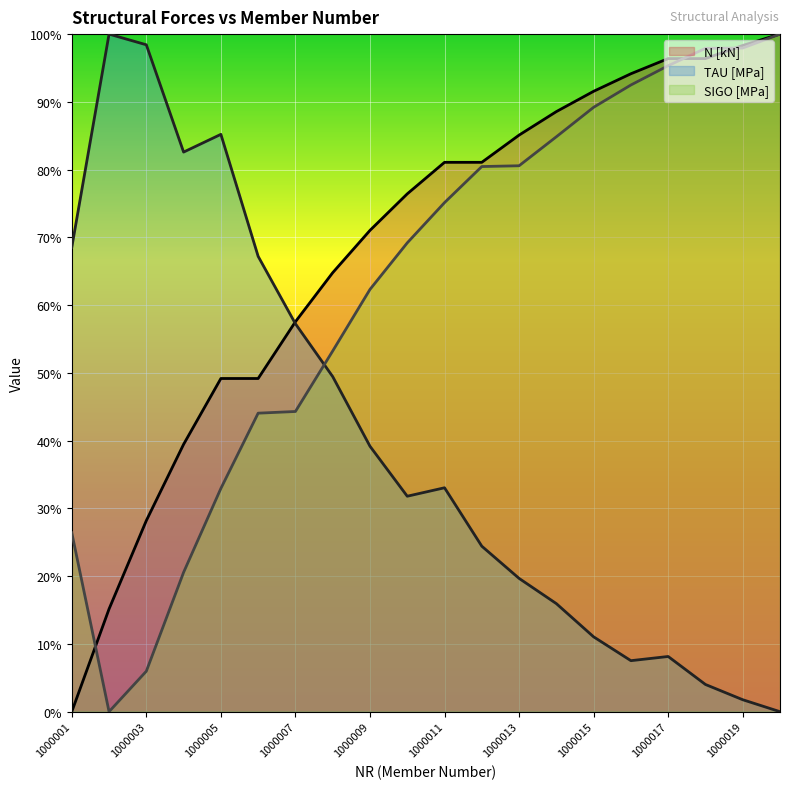

At which category does TAU [MPa] reach its first local peak?

1000002